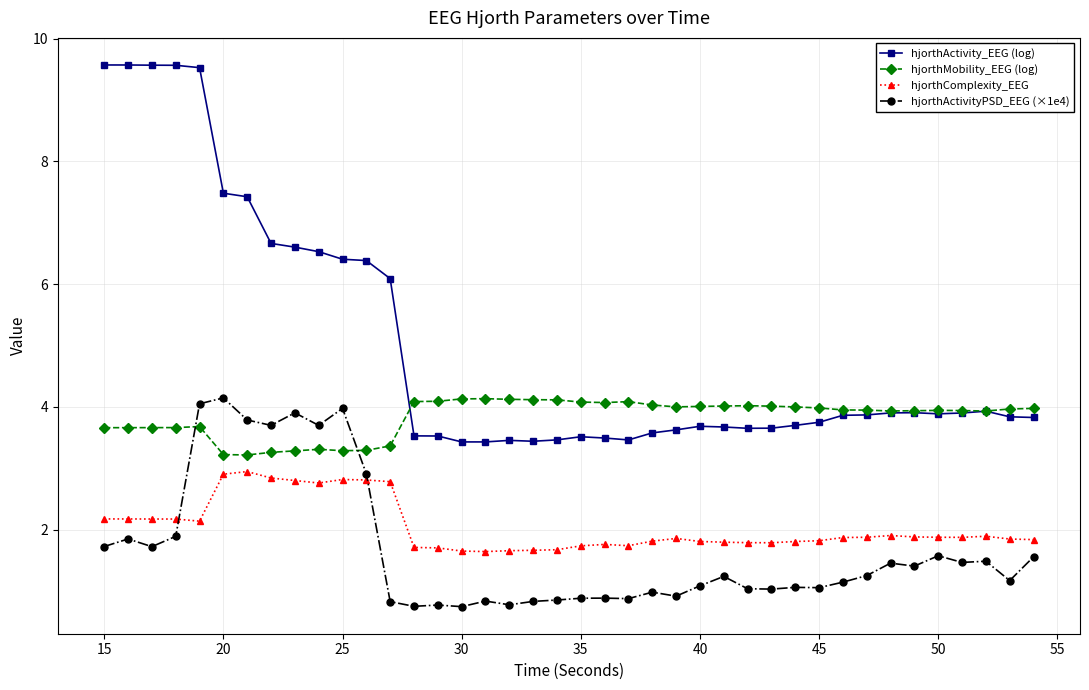

True or false: hjorthActivity_EEG (log) and hjorthActivityPSD_EEG (×1e4) cross at least once.

False